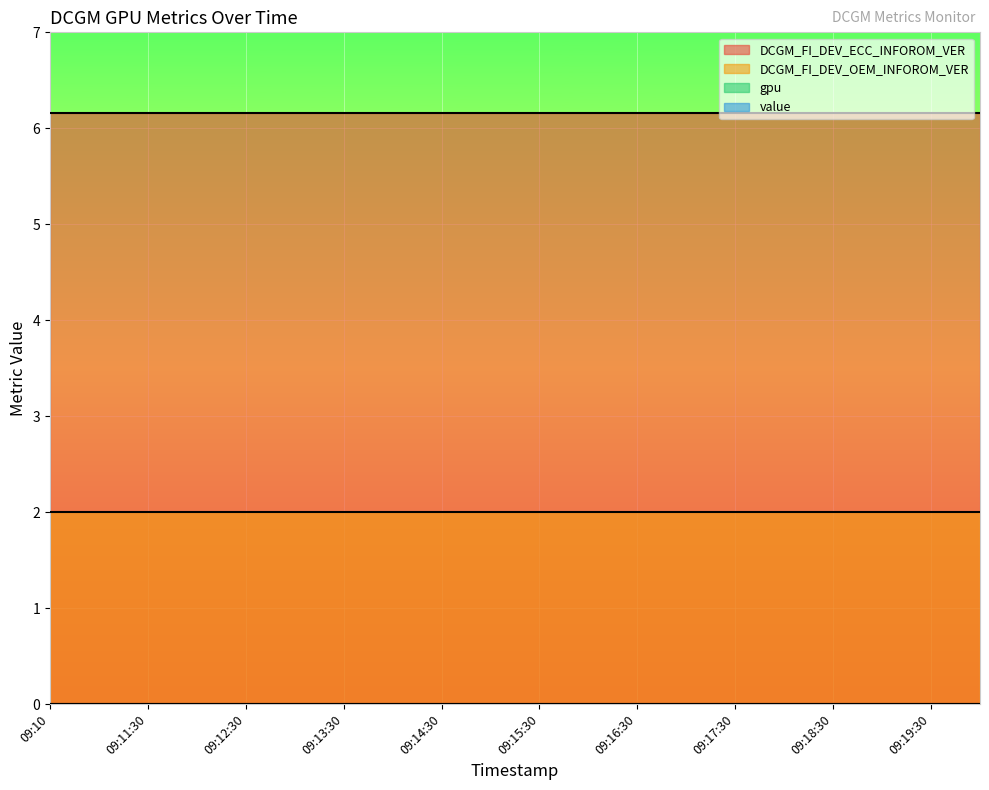

What is the average value of the DCGM_FI_DEV_ECC_INFOROM_VER series?

6.2